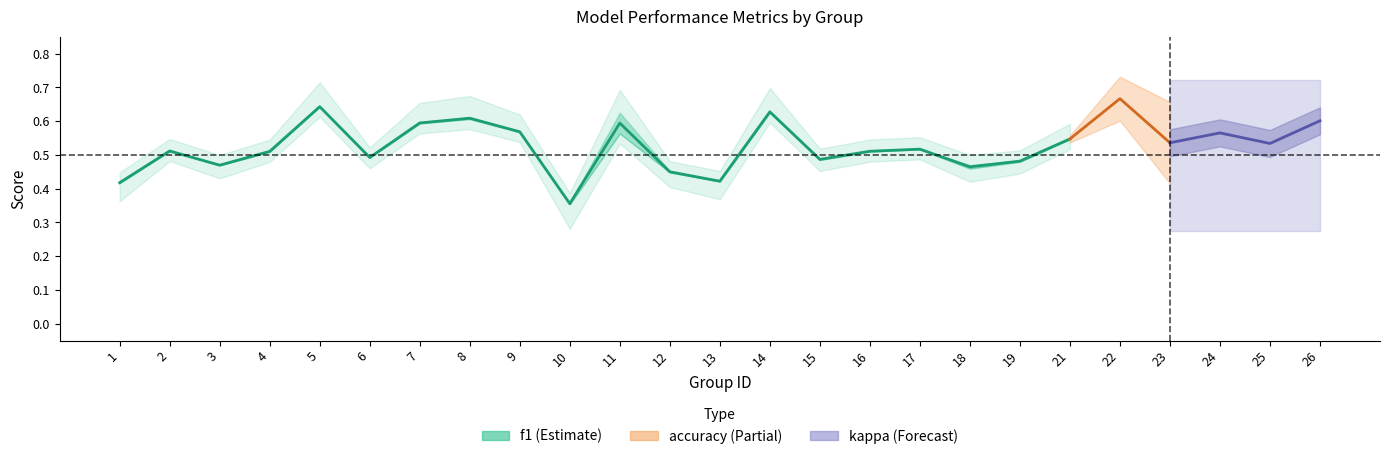

What is the change in value from 17 to 18?

-0.1